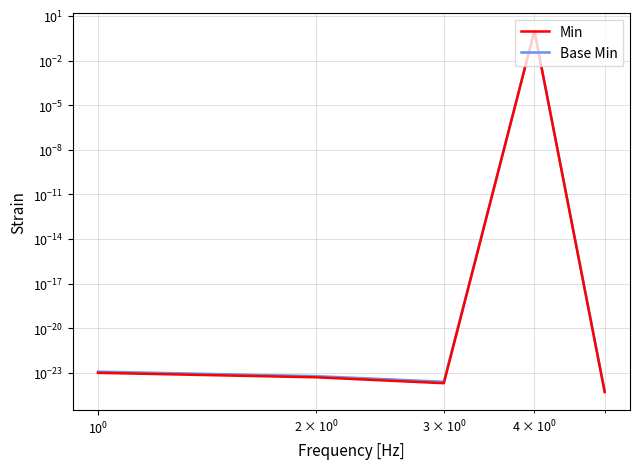

The Base Min series shows 0.0 at $\mathdefault{10^{-1}}$. True or false?

False